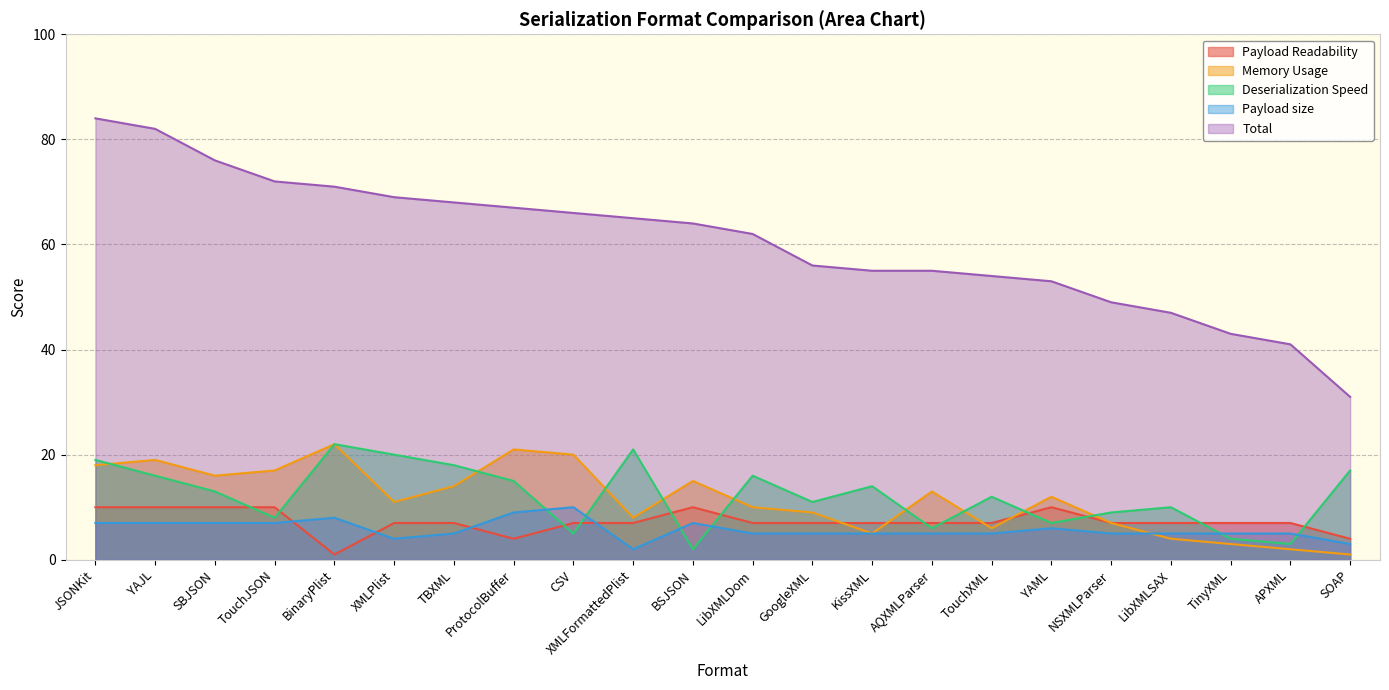

How many intersections are there between Memory Usage and Deserialization Speed?

9